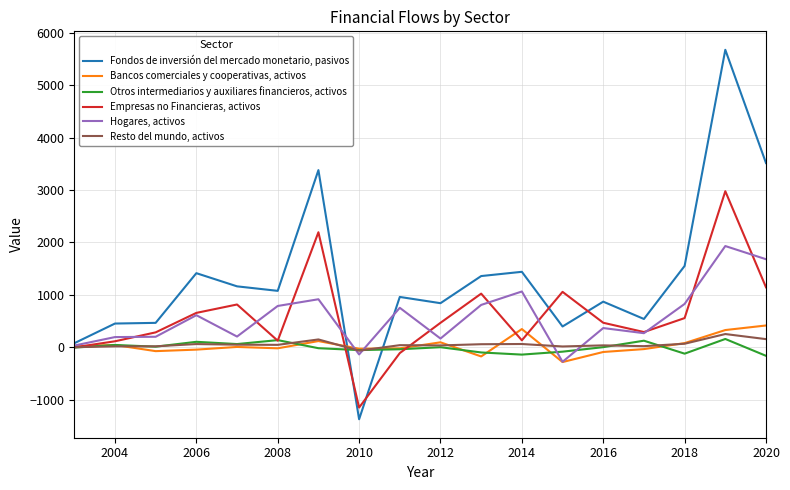

How many series are shown in this chart?

6